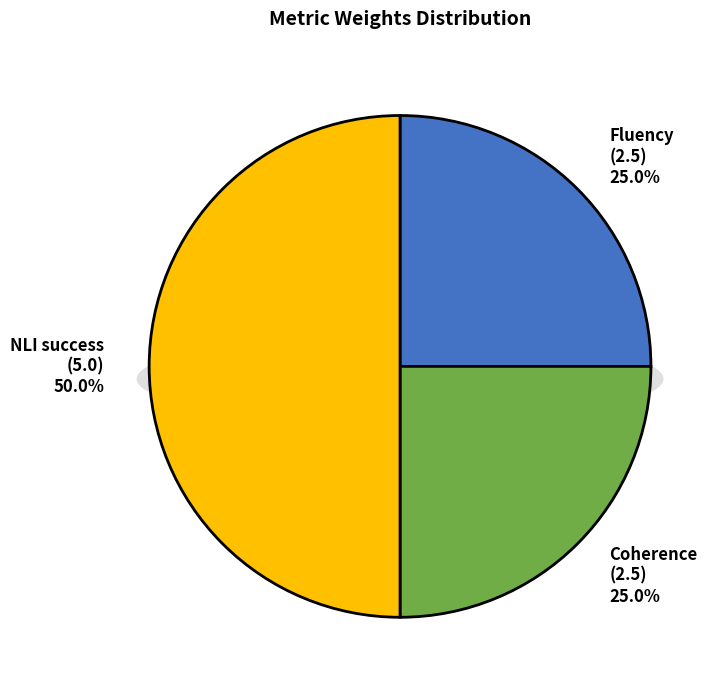

True or false: Coherence accounts for 40% of the total.

False